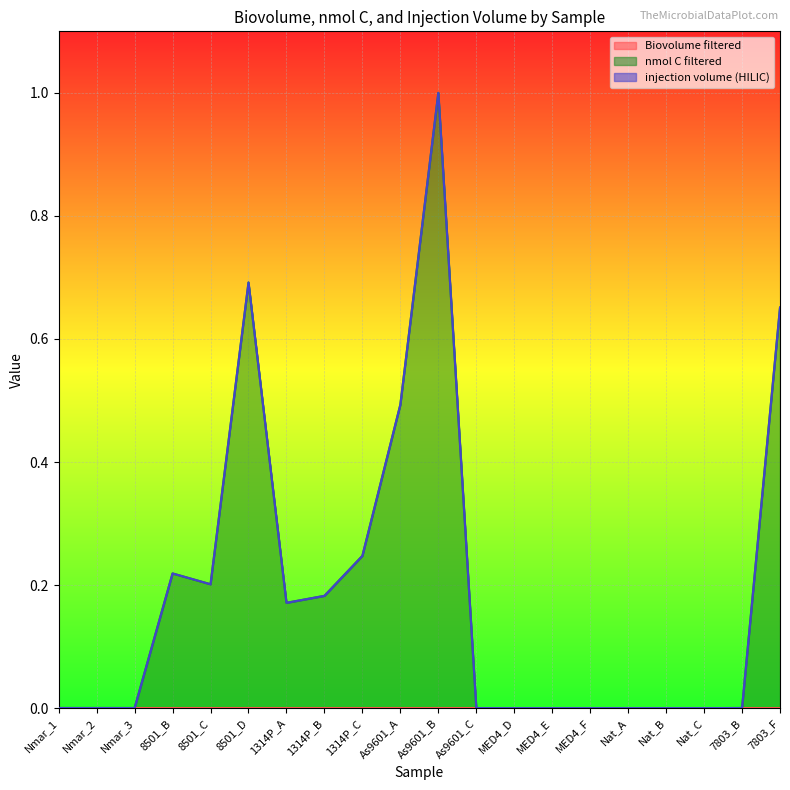

What position from the left is 1314P_A?

7